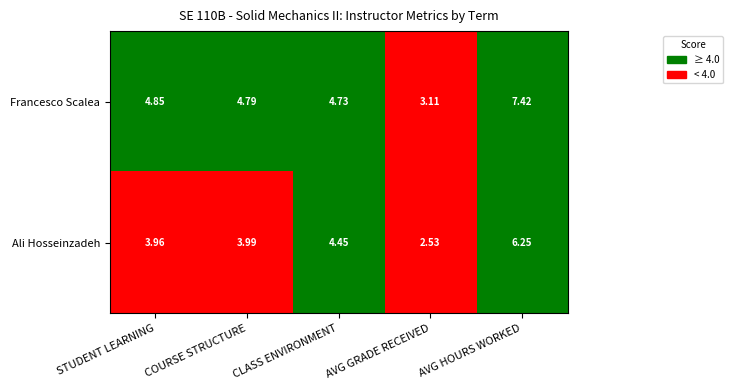

Where is Francesco Scalea nearest to the value 5?

STUDENT LEARNING